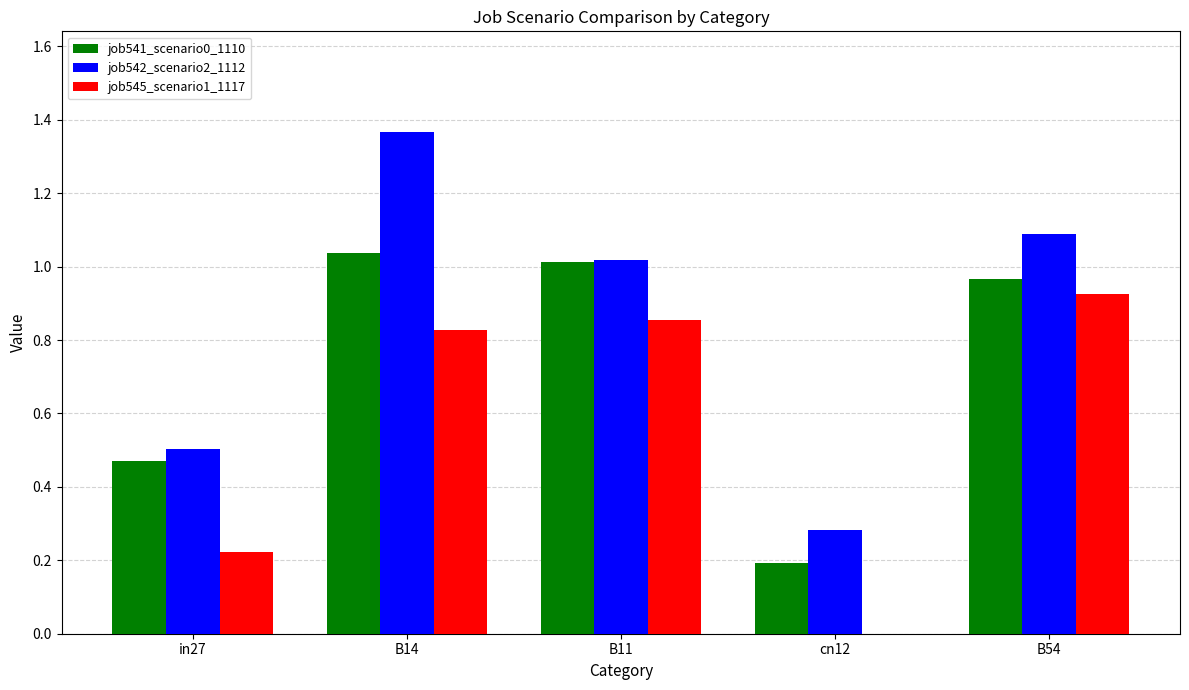

Which series has the widest spread of values?

job542_scenario2_1112